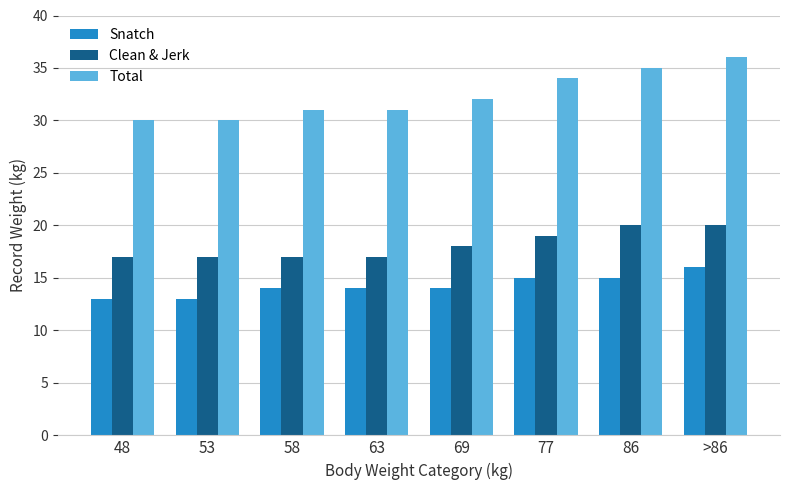

How many Snatch values are between 14 and 15?

5